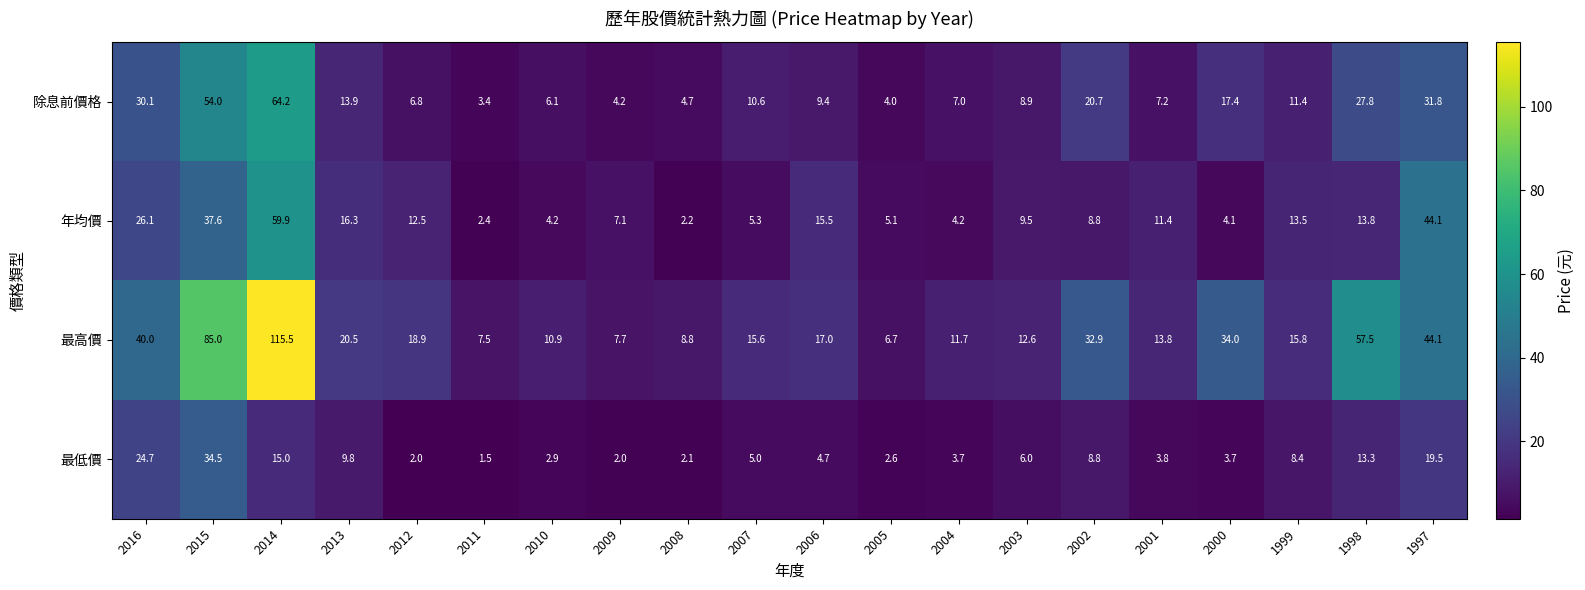

Which series has the largest range (max minus min)?

最高價